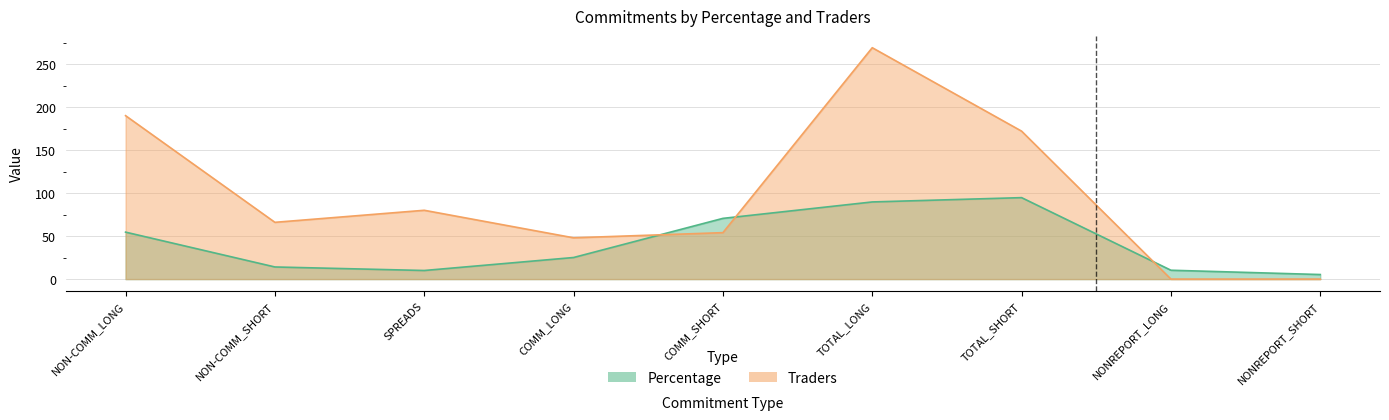

How many values in the Traders series exceed 66?

4